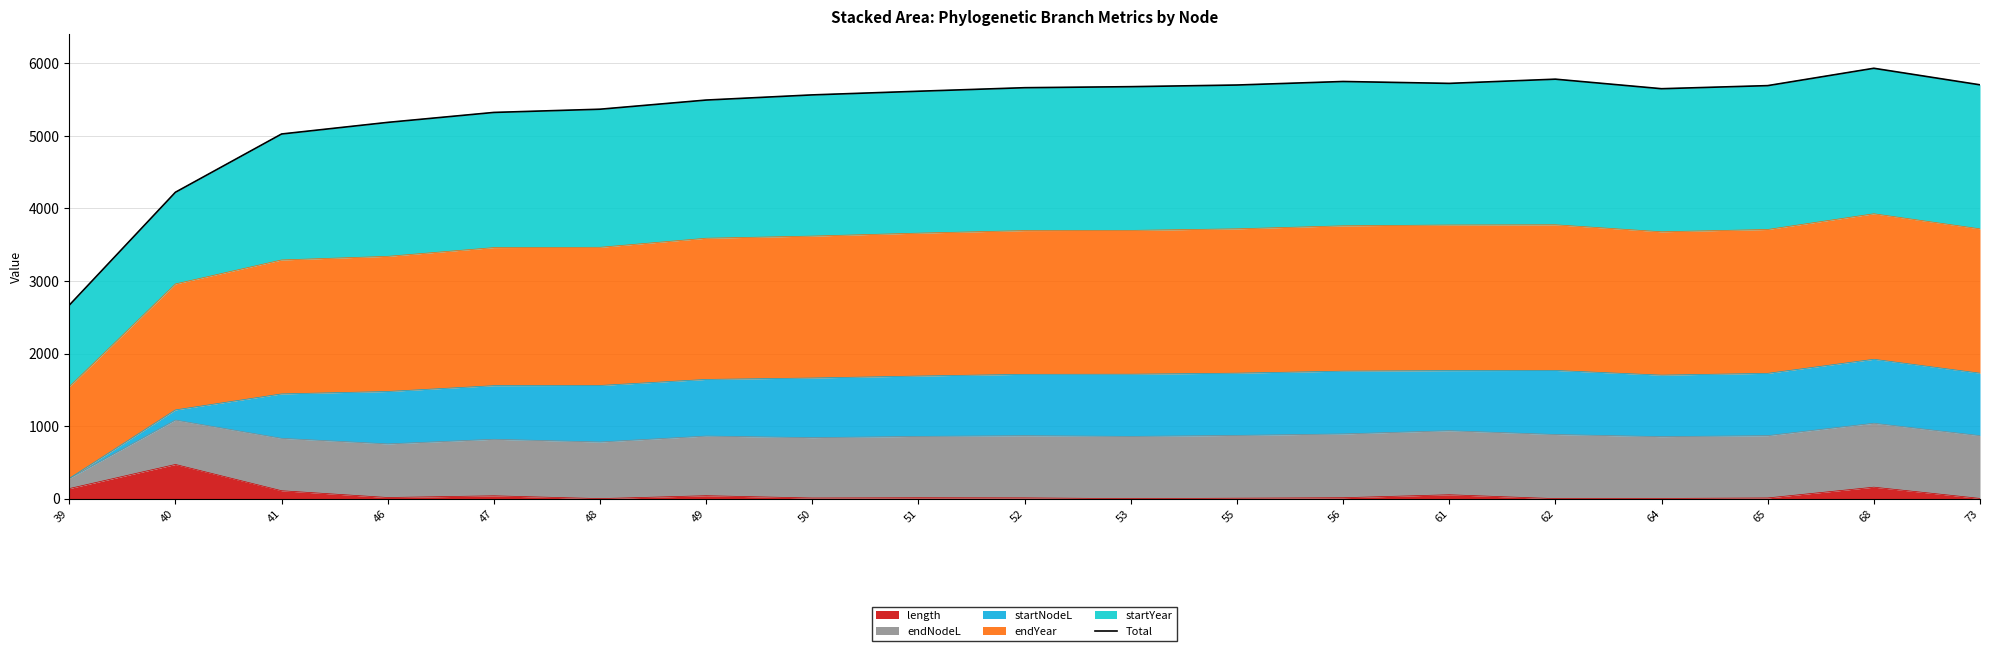

What is the maximum value shown in the chart?

5929.2